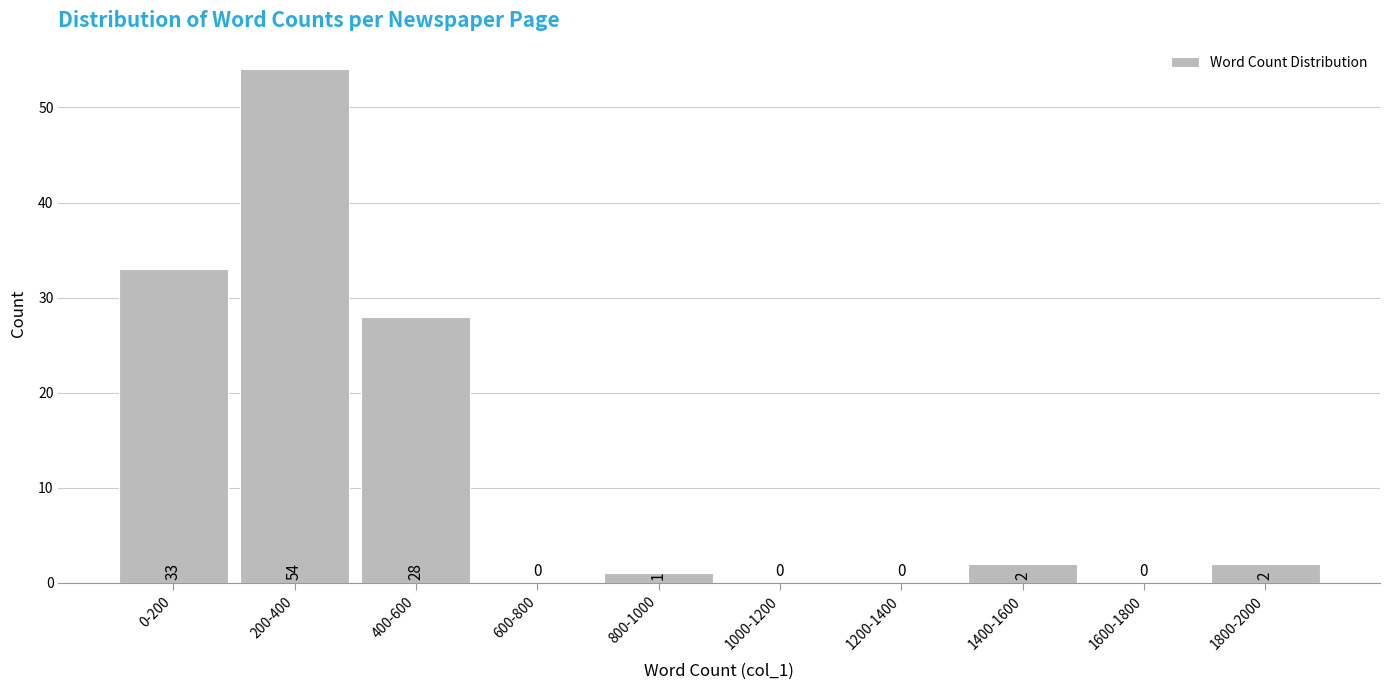

Reading left to right, what are all the values shown in this chart?

0-200=33	200-400=54	400-600=28	600-800=0	800-1000=1	1000-1200=0	1200-1400=0	1400-1600=2	1600-1800=0	1800-2000=2